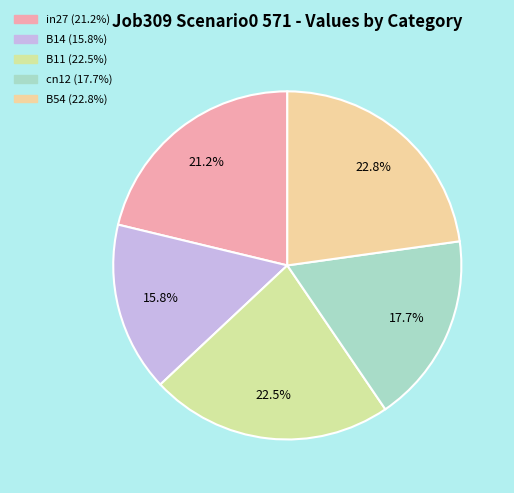

Which has a higher value, B11 or cn12?

B11